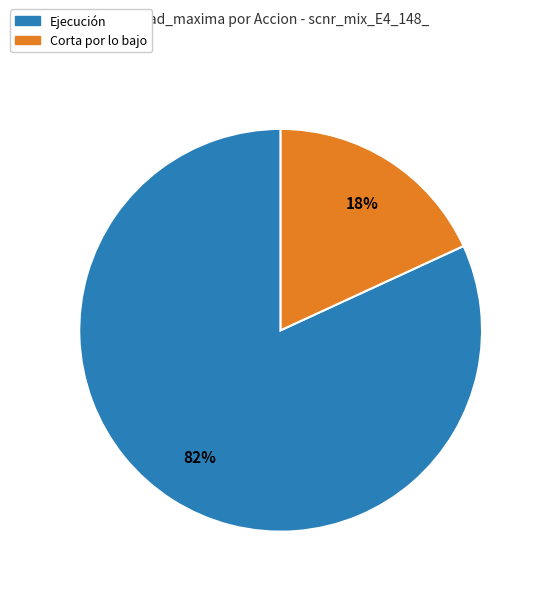

How many segments does this pie chart have?

2